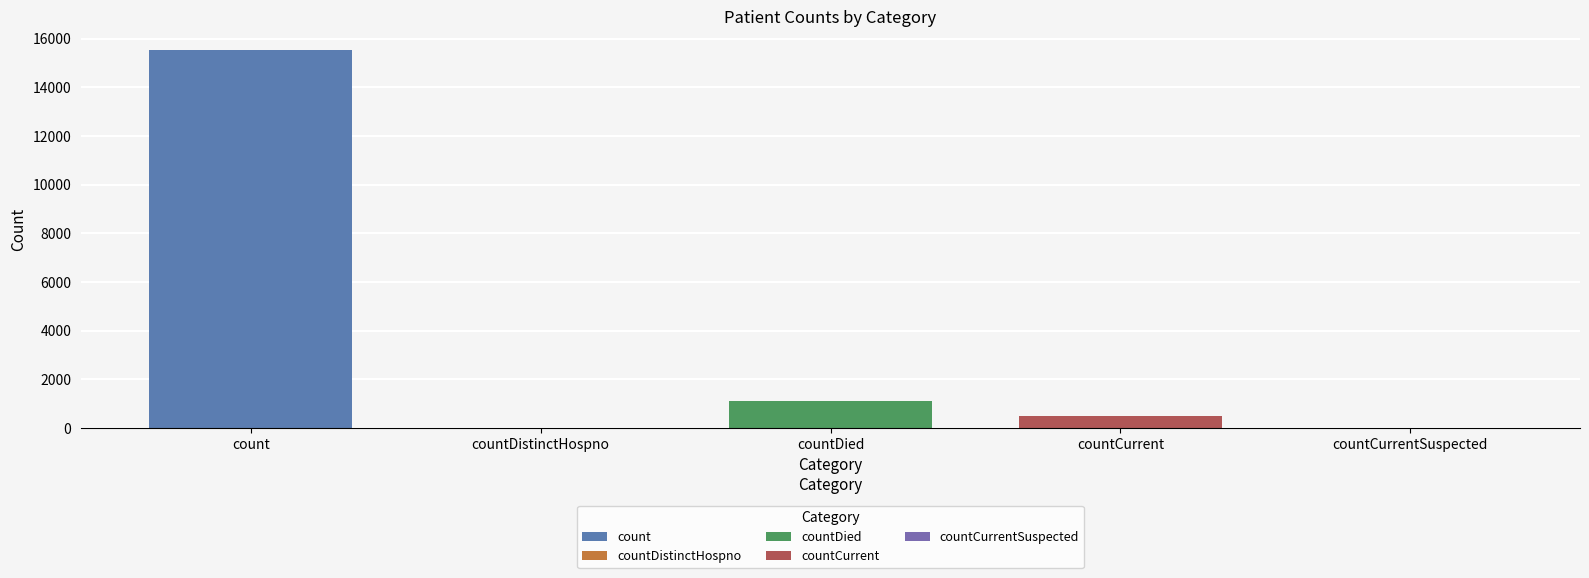

What is the label of the 4th bar from the right?

countDistinctHospno